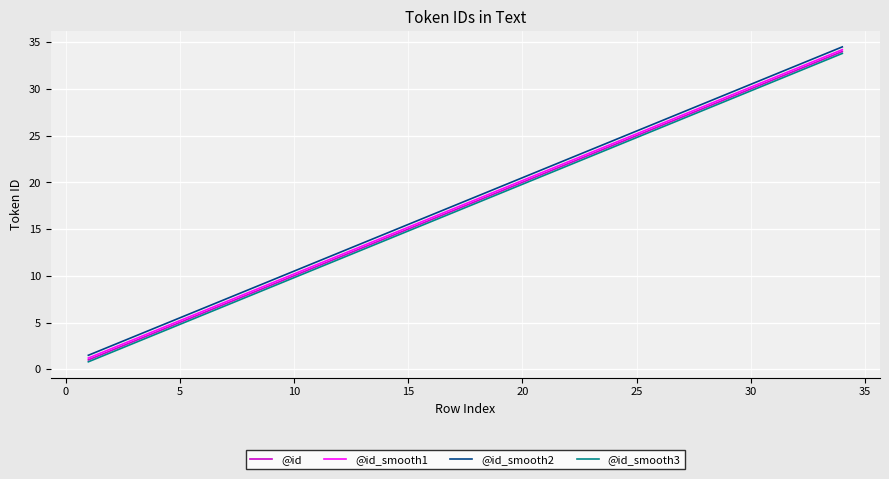

What is the smallest value displayed?

0.8